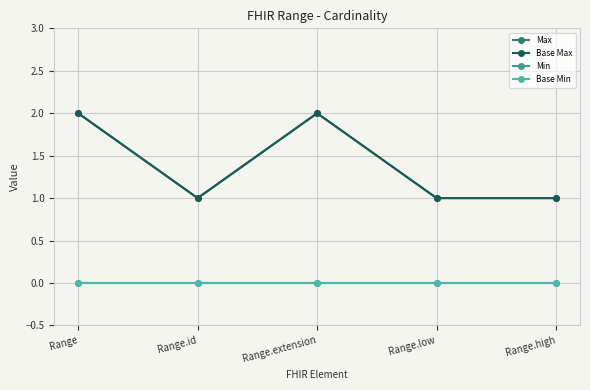

What is the value of the Base Max point at the 5th from the left?

1